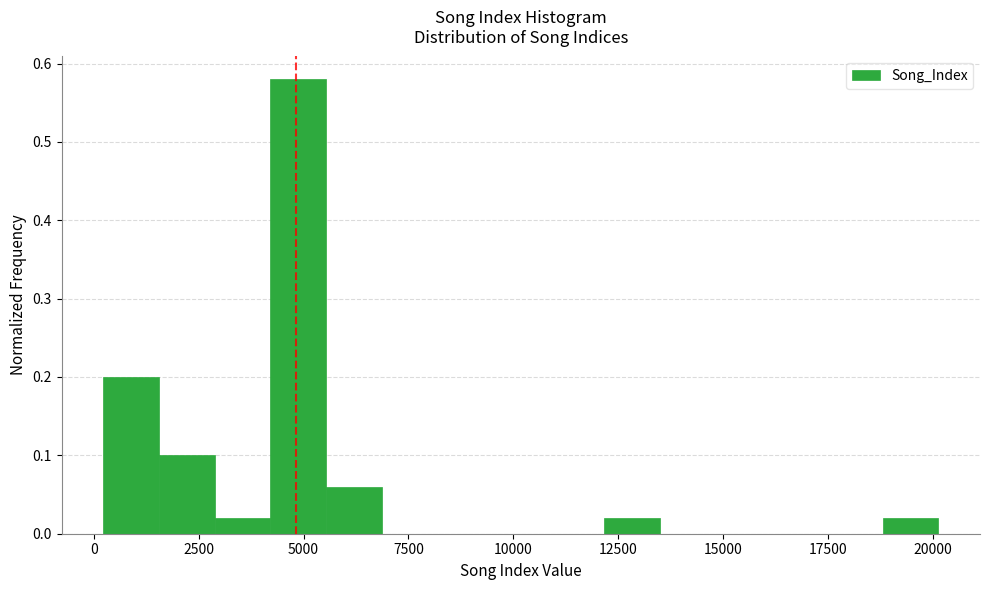

Read against the x-axis, roughly where is the centre of the tallest bar?

5000